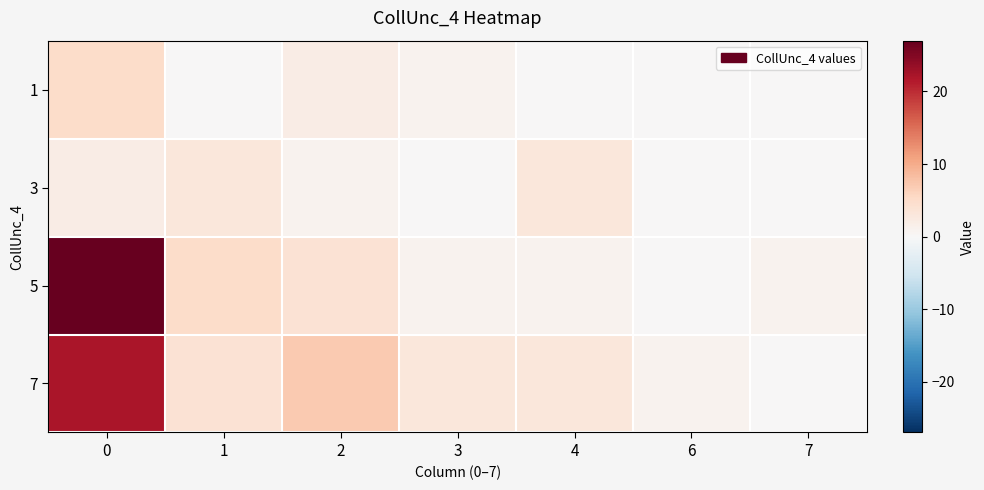

Which series changed the most between 0 and 2?

5